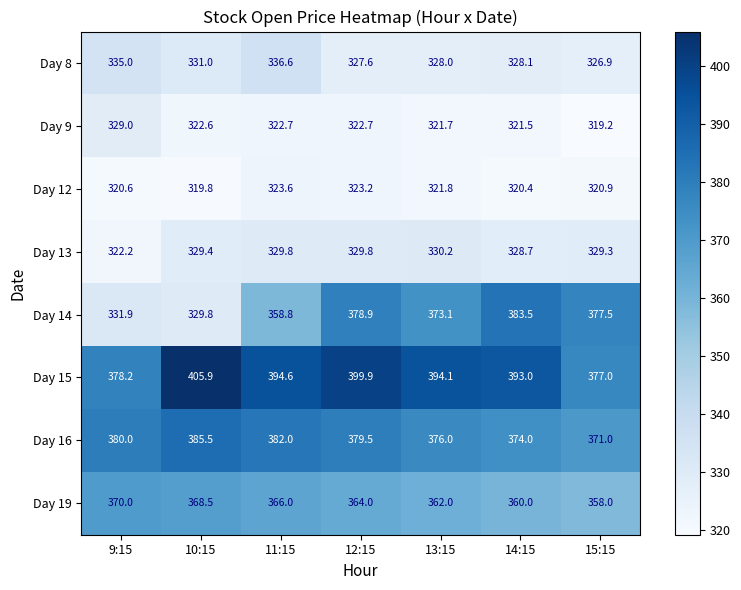

Which label corresponds to the largest value in the chart?

10:15